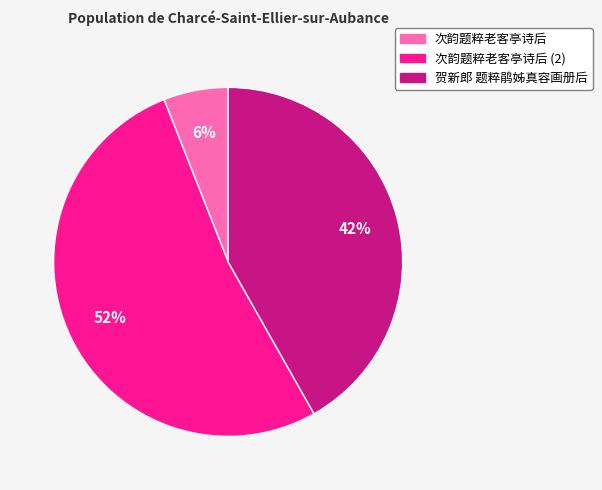

To the nearest percent, what is the difference between the largest and smallest slice percentages?

46%